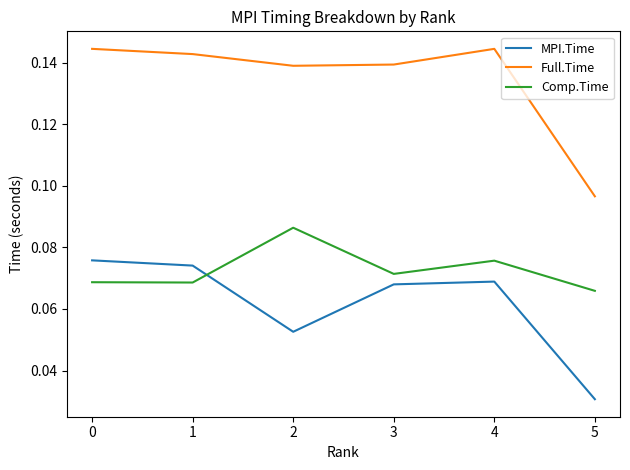

True or false: MPI.Time and Full.Time intersect in this chart.

False